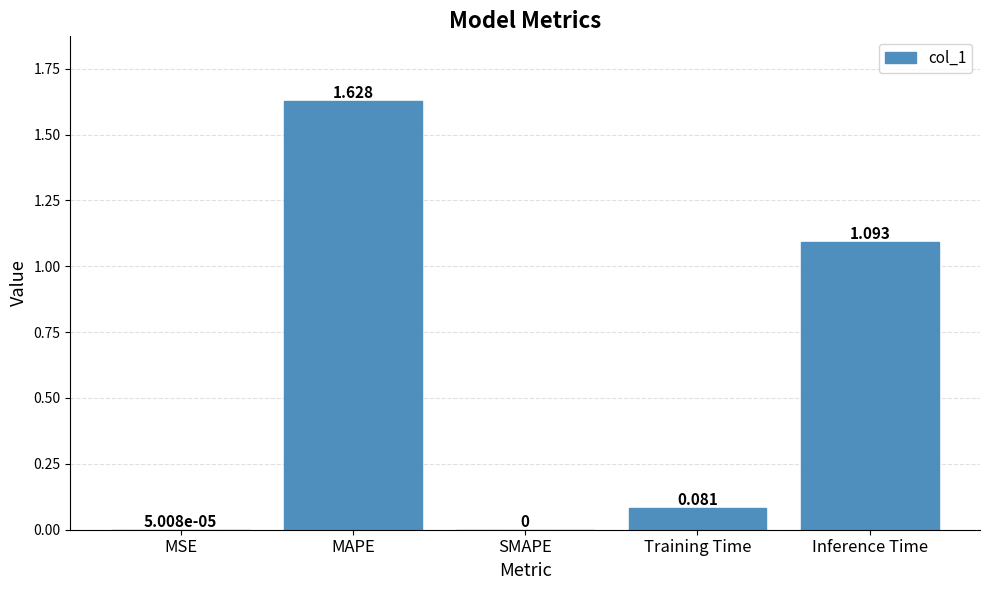

Which category has the highest value across all series?

MAPE